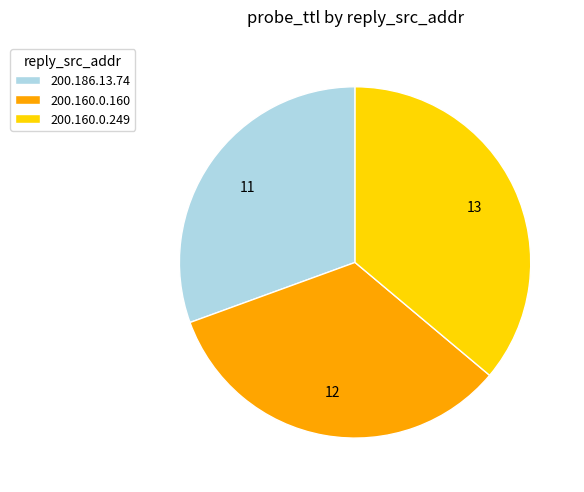

The 200.160.0.160 slice represents 33% of the pie. True or false?

True